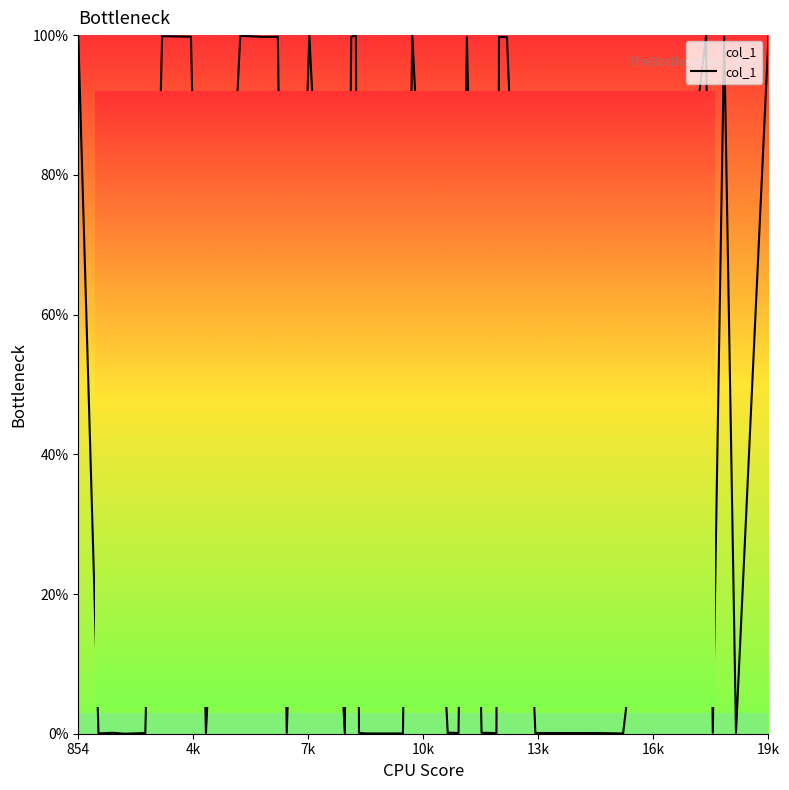

What is the greatest value displayed?

100.0